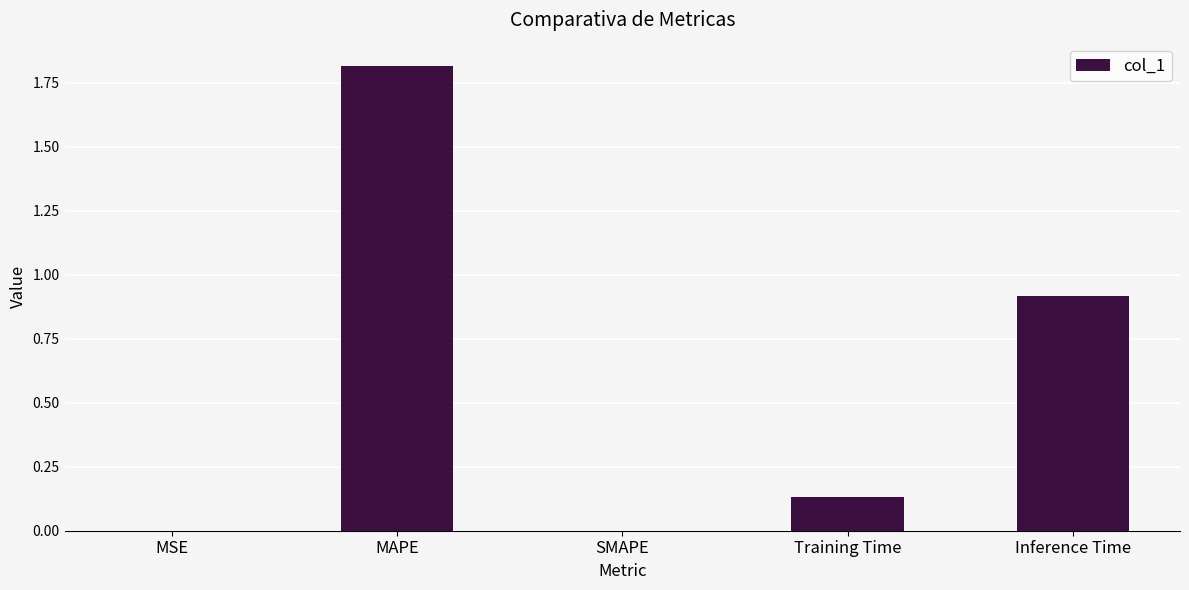

How many series are shown in this chart?

1